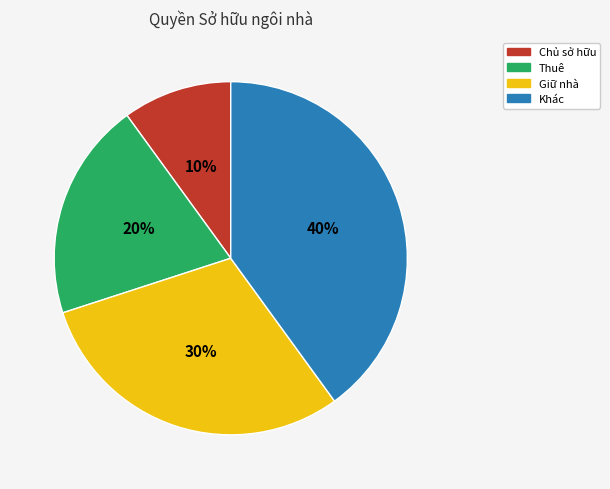

Is the sum of Thuê and Khác greater than half?

Yes